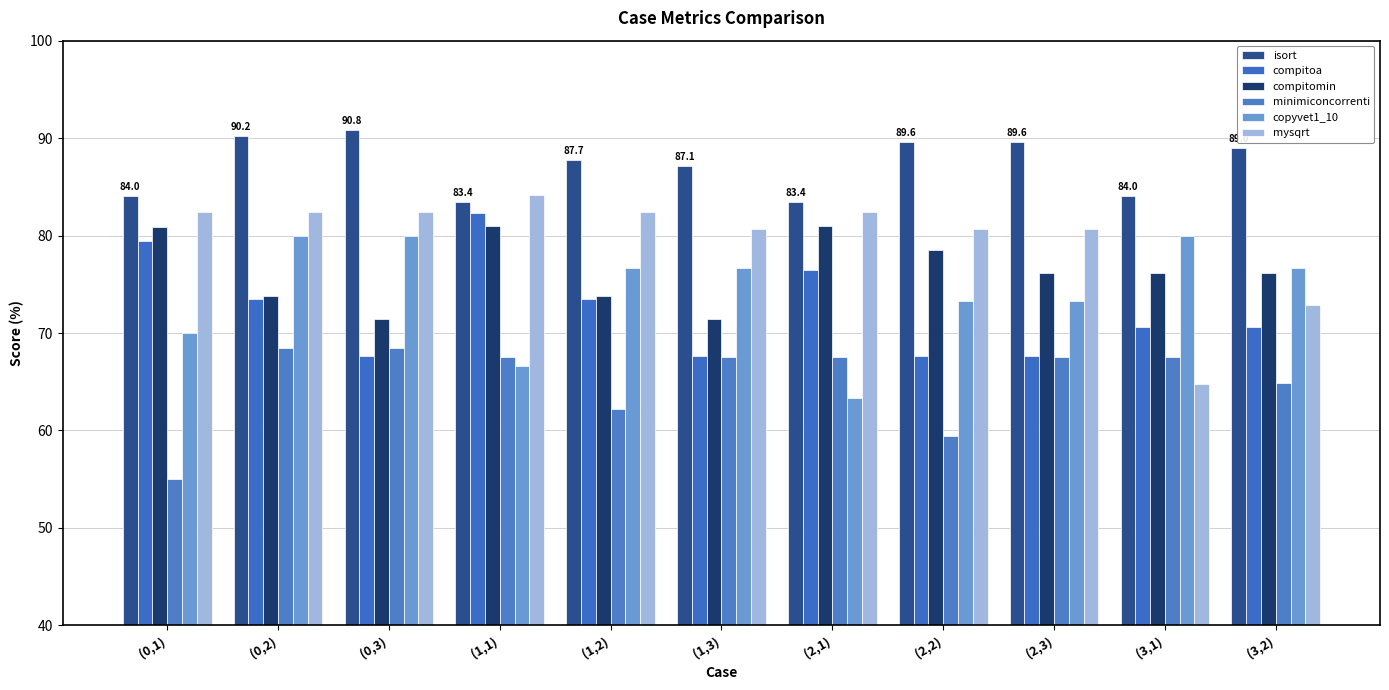

What is the value of the isort bar at the 2nd from the left?

90.2